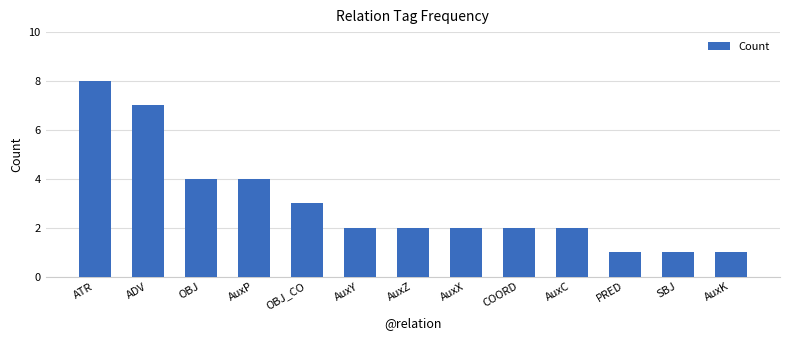

What is the ratio of the value at AuxX to the value at COORD?

1.0